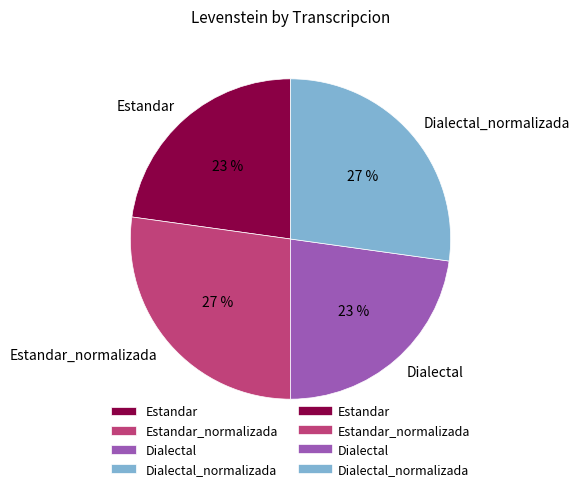

What percentage is the Estandar_normalizada slice, to the nearest percent?

27%